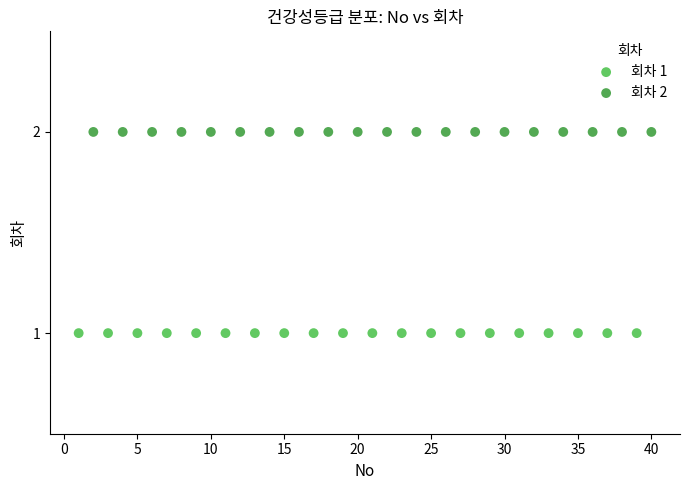

Which series contains the lowest Y value?

회차 1